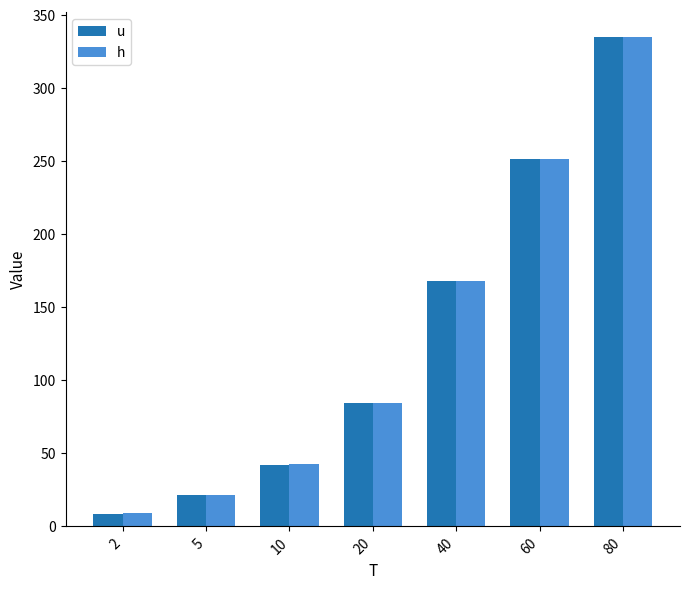

True or false: u has a value of 83.9 at 20.

True